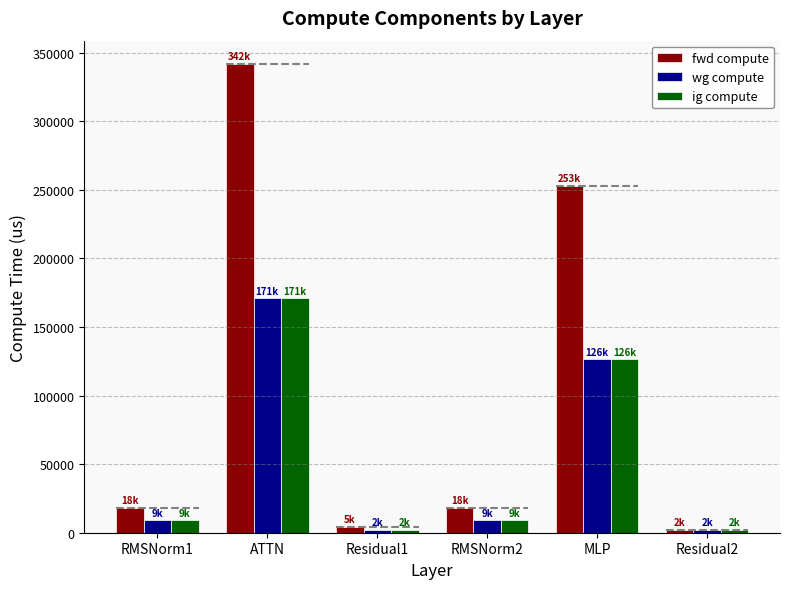

Between RMSNorm1 and MLP, which series saw the biggest shift?

fwd compute